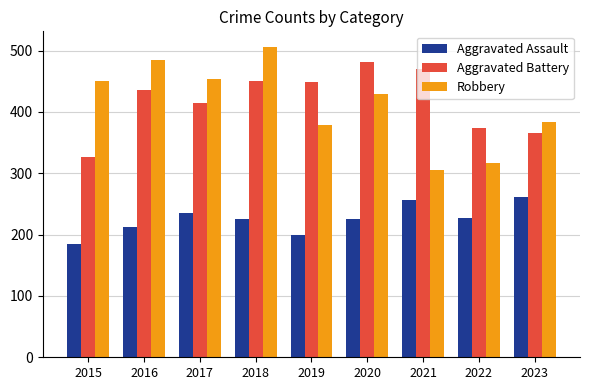

Between 2017 and 2018, which series saw the biggest shift?

Robbery